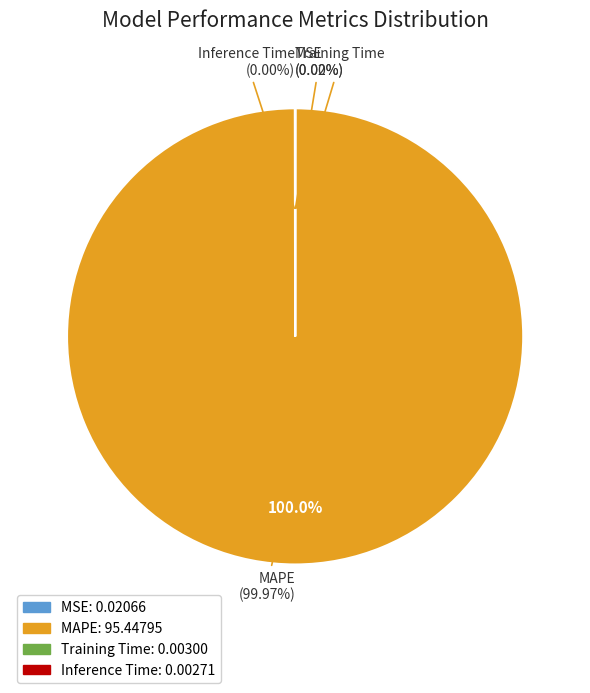

To the nearest percent, what is the average slice percentage?

25%